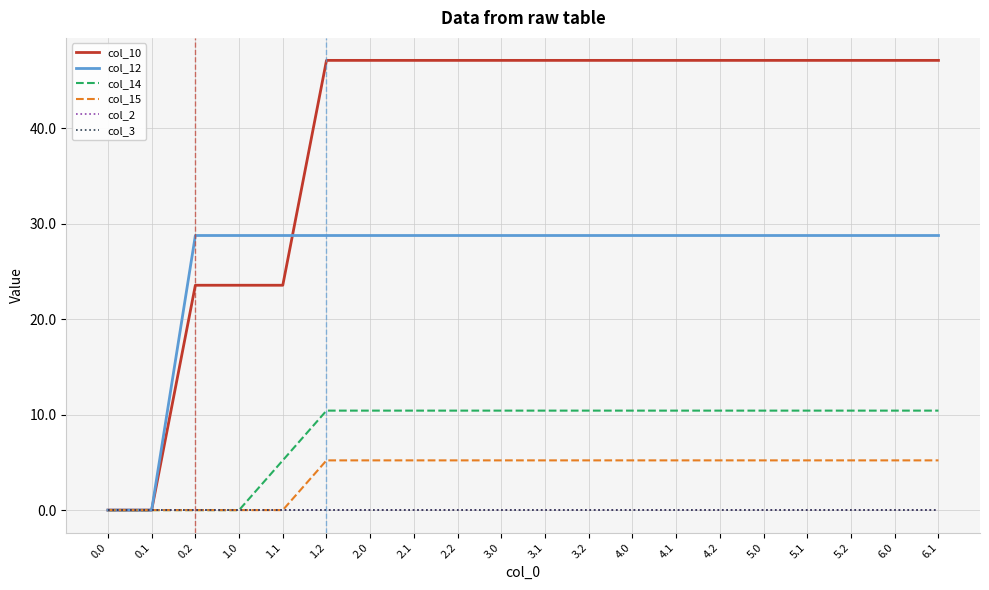

Does the chart display data point markers on the line(s)?

No